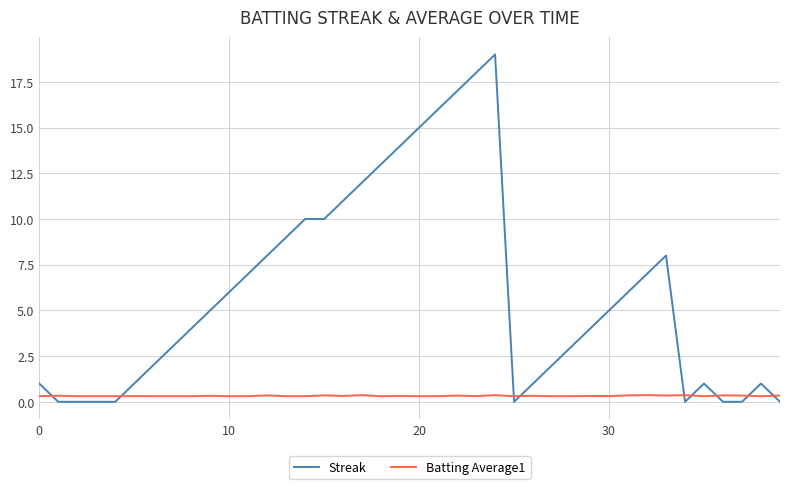

Rank the series by their average value, from highest to lowest.

Streak, Batting Average1